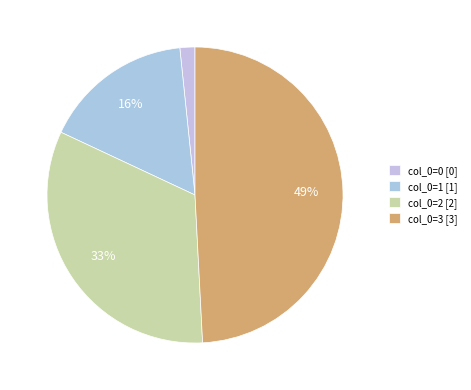

How many slices are in this pie chart?

4